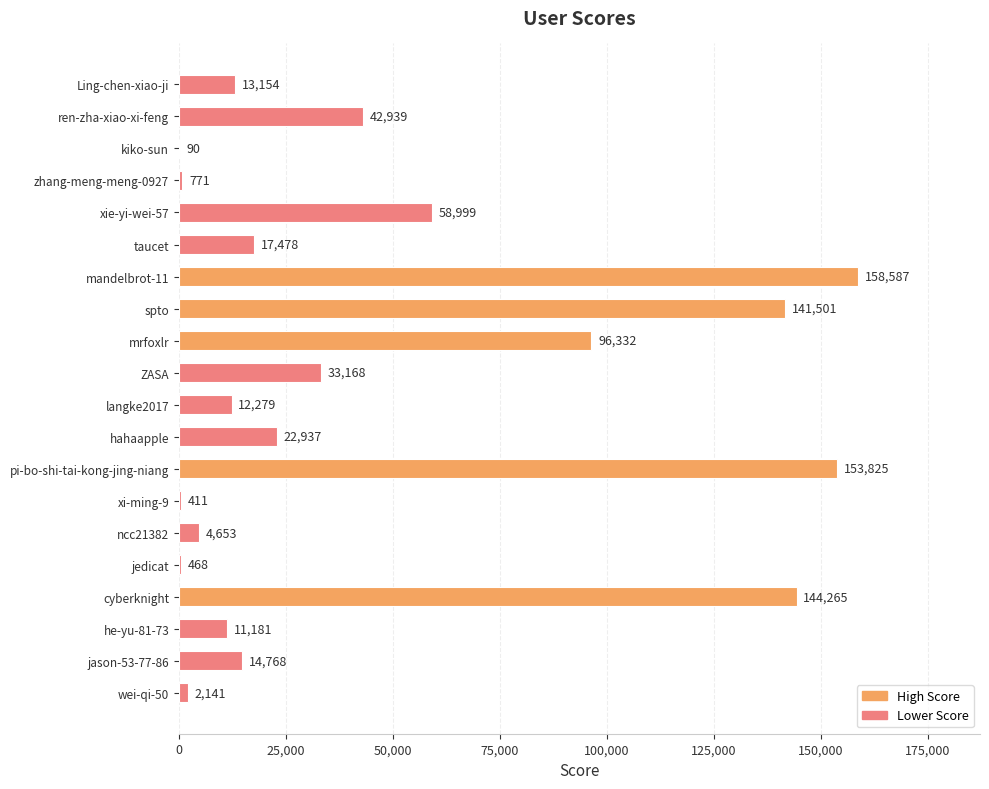

True or false: the data shows 144265 at cyberknight.

True